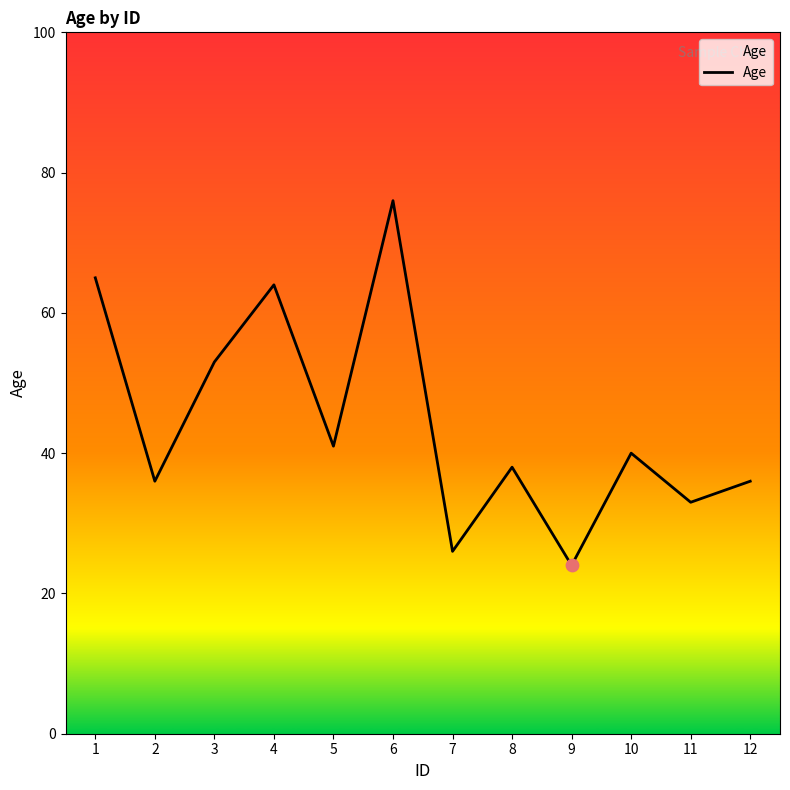

Between 3 and 4, which is larger?

4